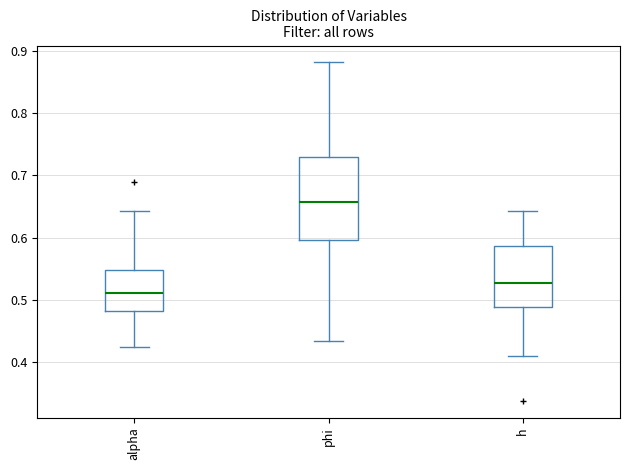

Where is the upper edge of the box for phi on the y-axis? The values are not printed on the chart, so give them approximately, as read against the axis.

0.73